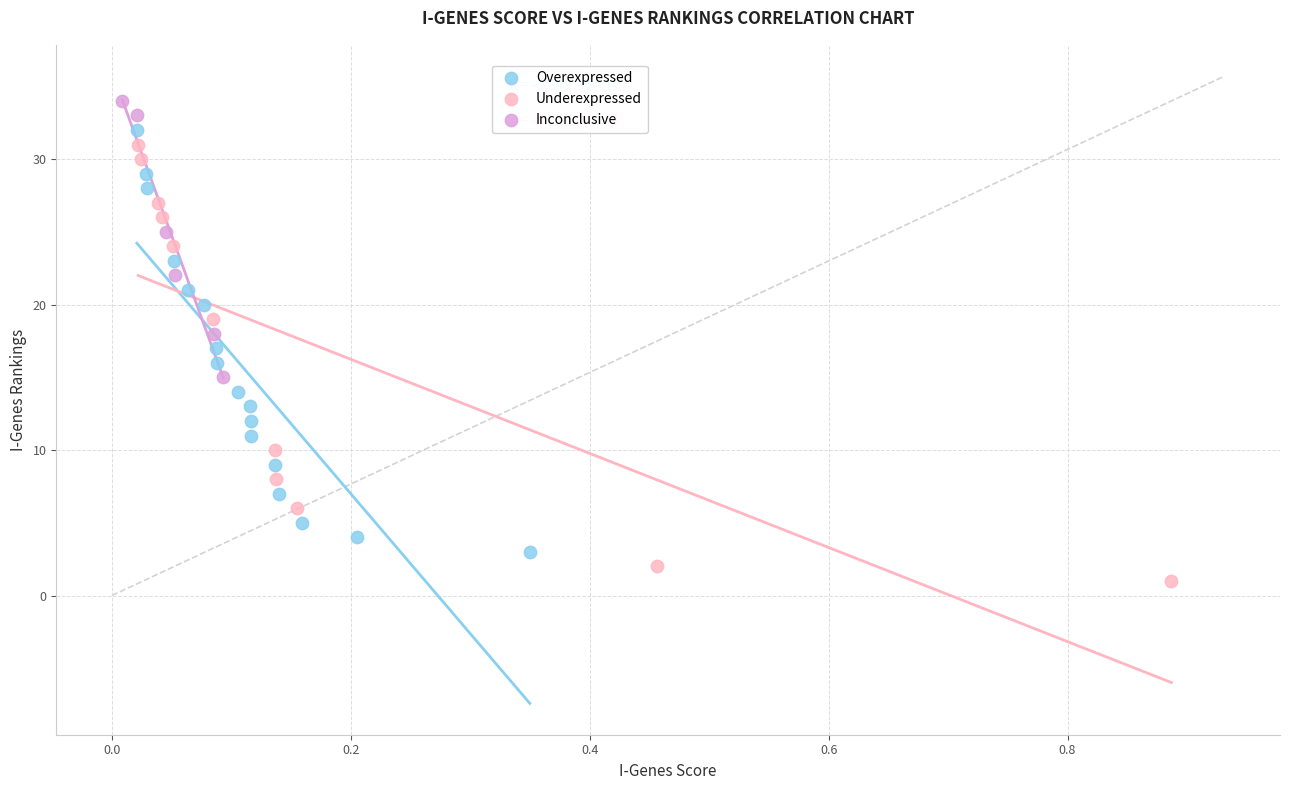

Which series reaches the maximum Y coordinate?

Inconclusive